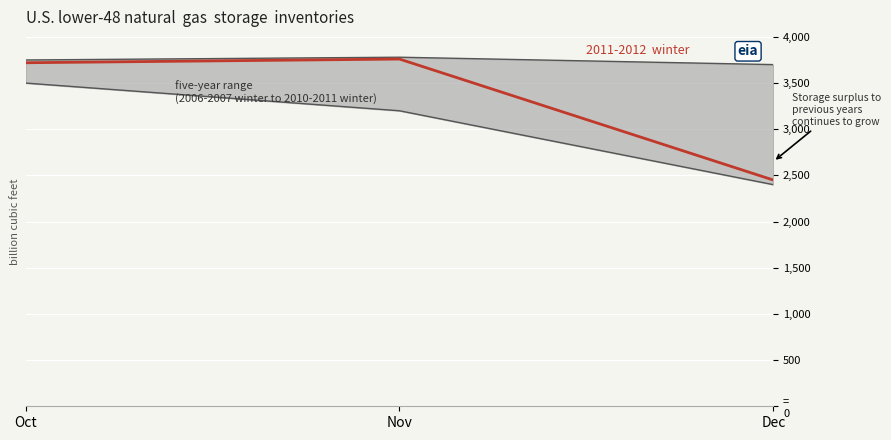

Is it true that 2011-2012 winter equals 3752 at Dec?

False